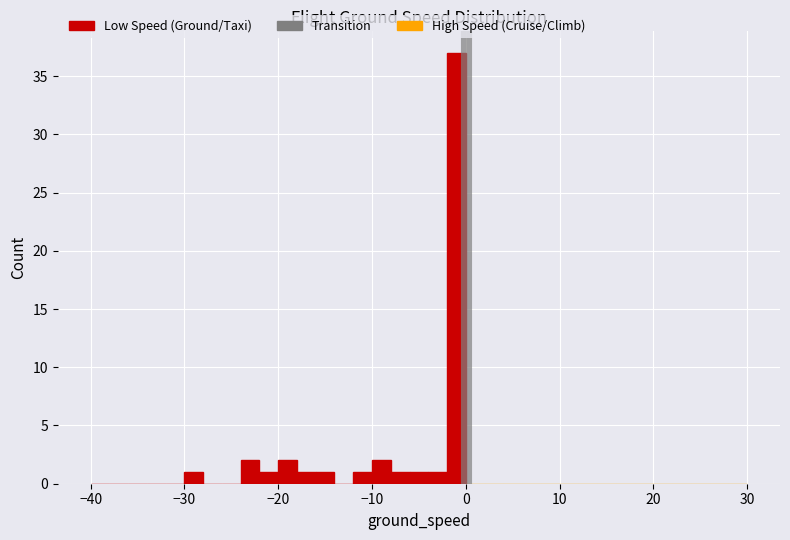

Read against the x-axis, roughly where is the centre of the tallest bar?

-1